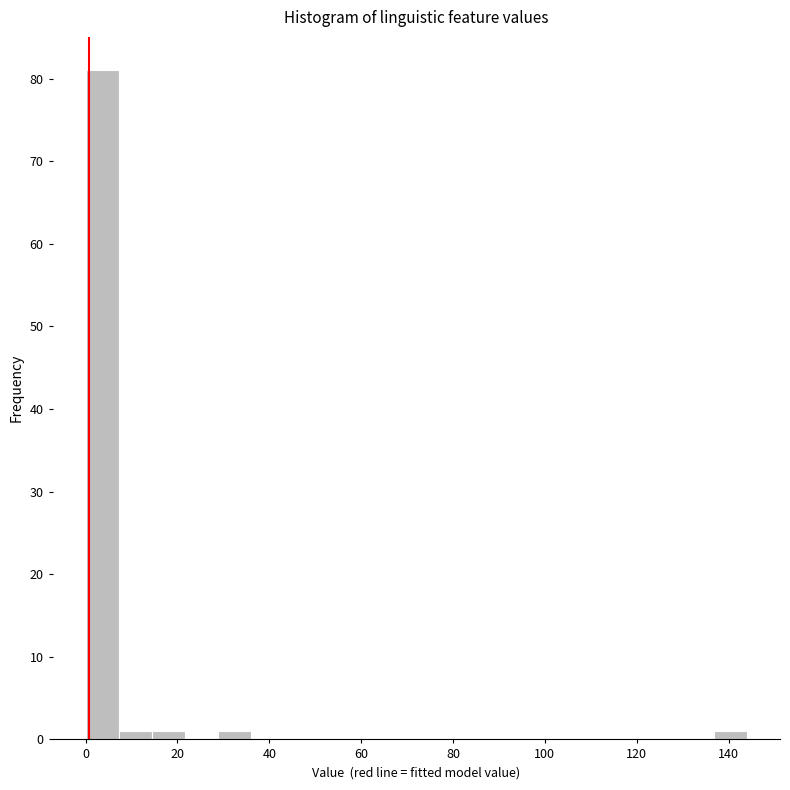

Around what value on the x-axis is the tallest bar? Give the approximate position of its centre, as read against the axis.

4